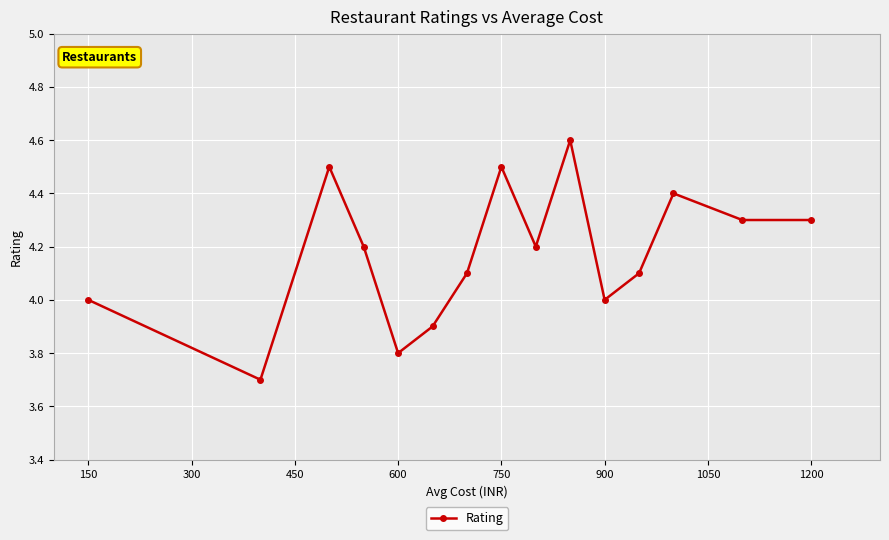

Count the number of categories in the chart.

15